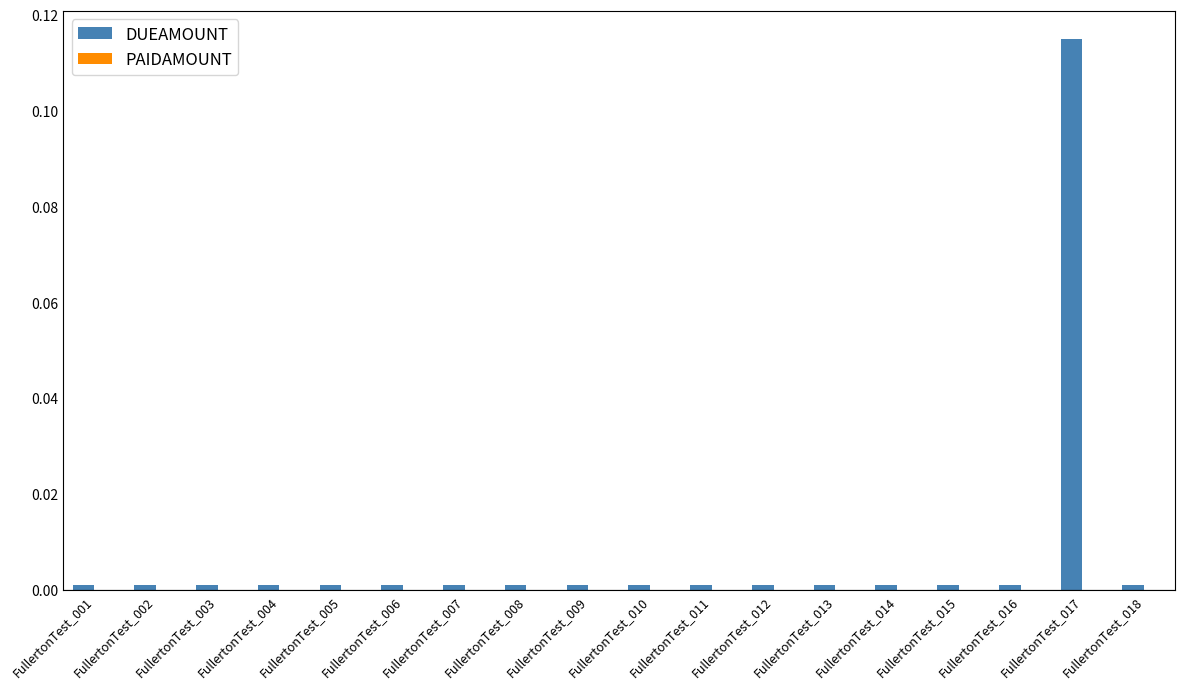

True or false: the data shows 0.0 at FullertonTest_004.

True